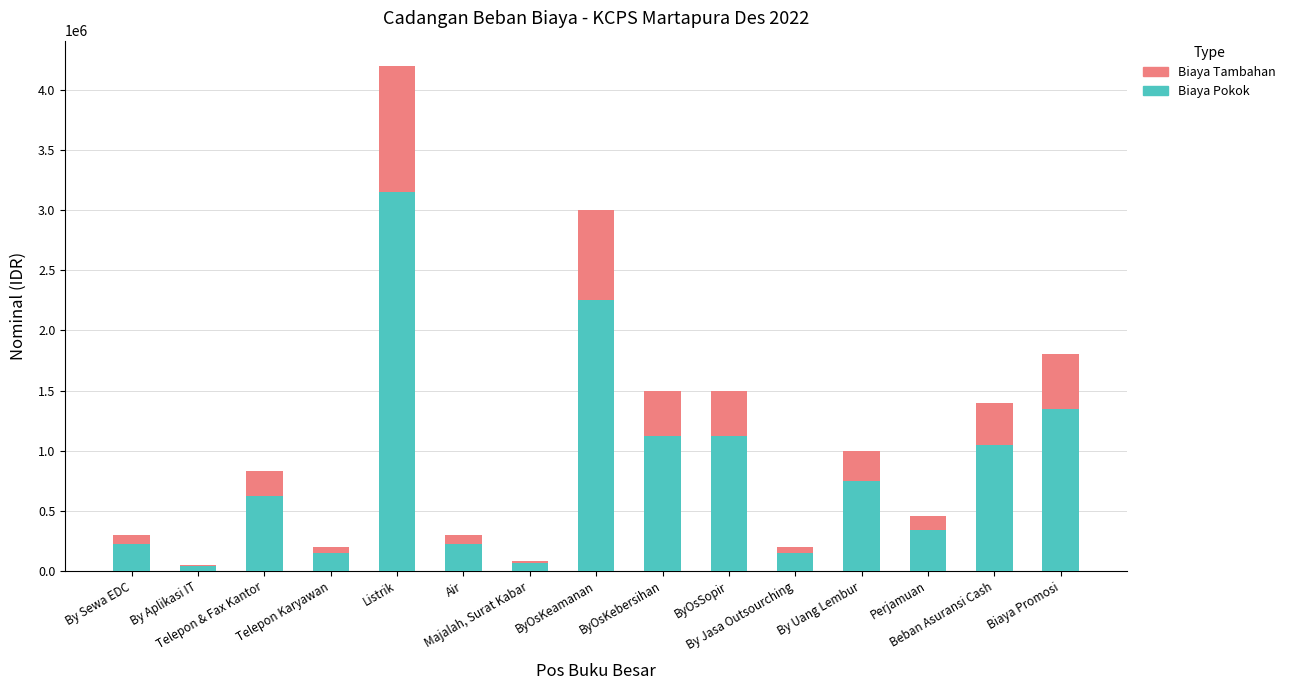

What is the sum of all Biaya Pokok values?

12617184.8